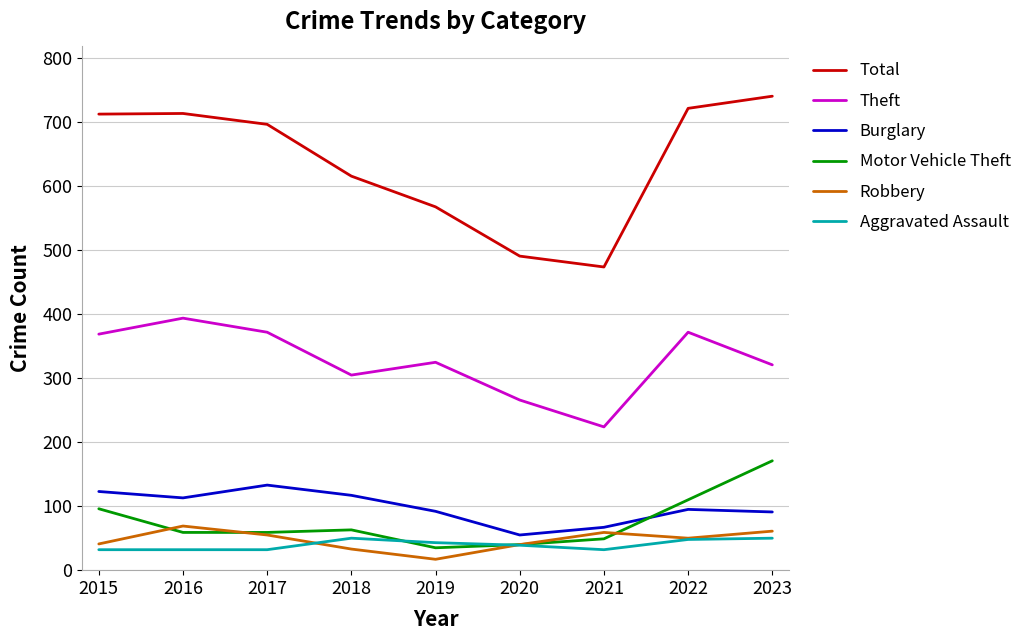

At which label does Aggravated Assault first exceed 39?

2018